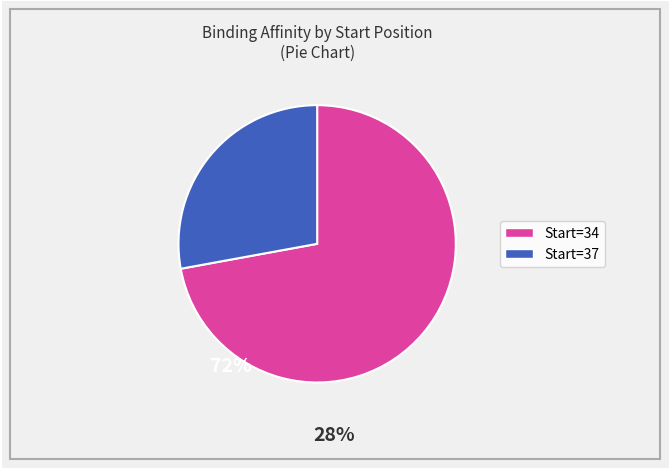

How many slices are in this pie chart?

2